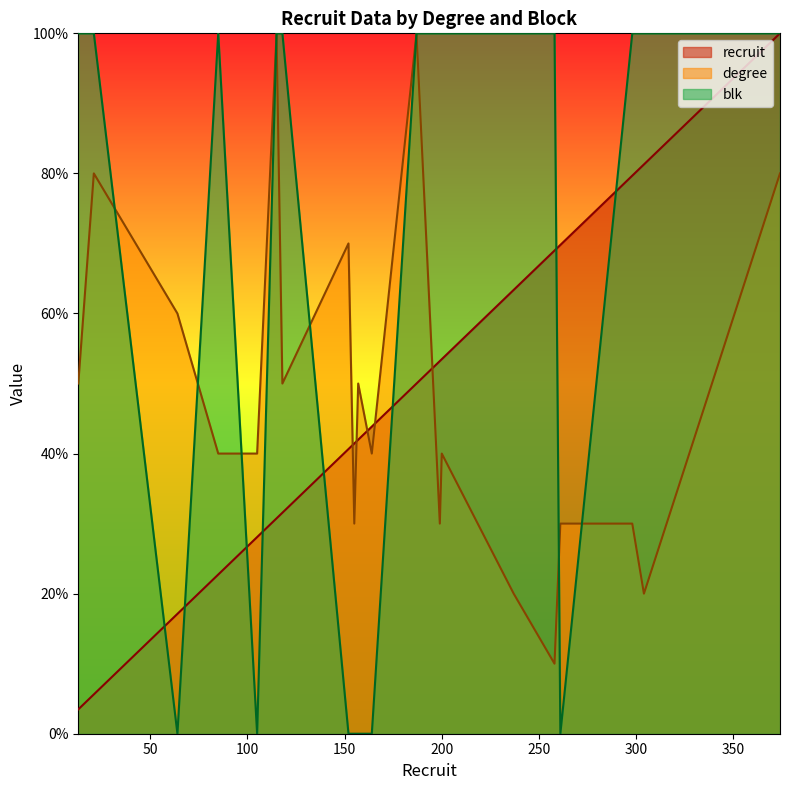

How many data points in recruit are above 43?

10